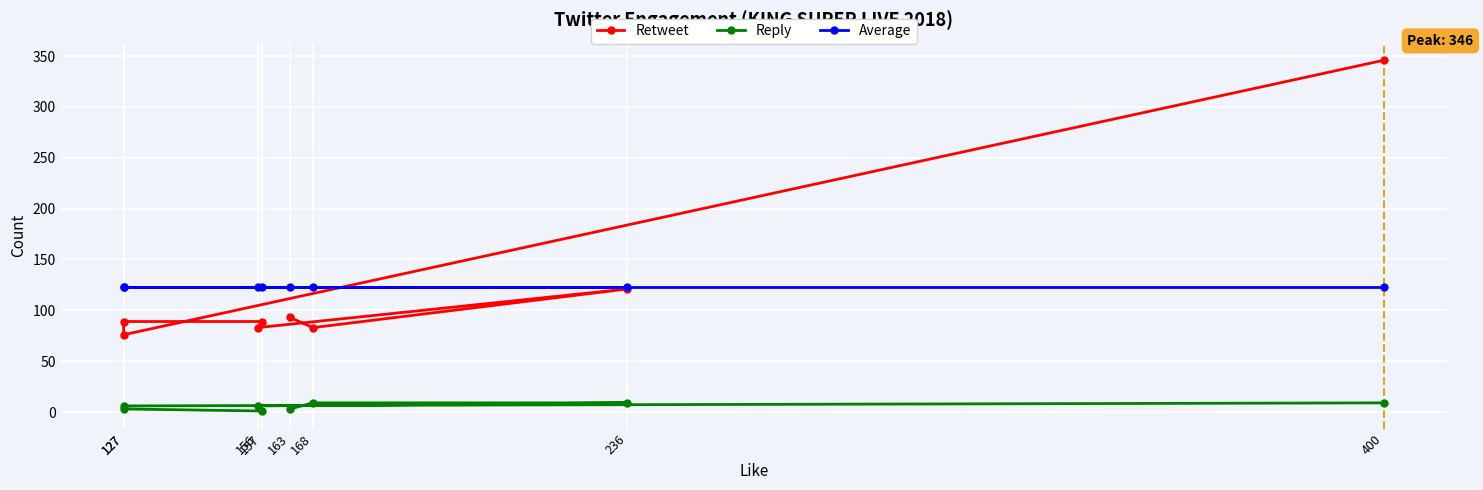

What is the total value across all series at 168?

214.5